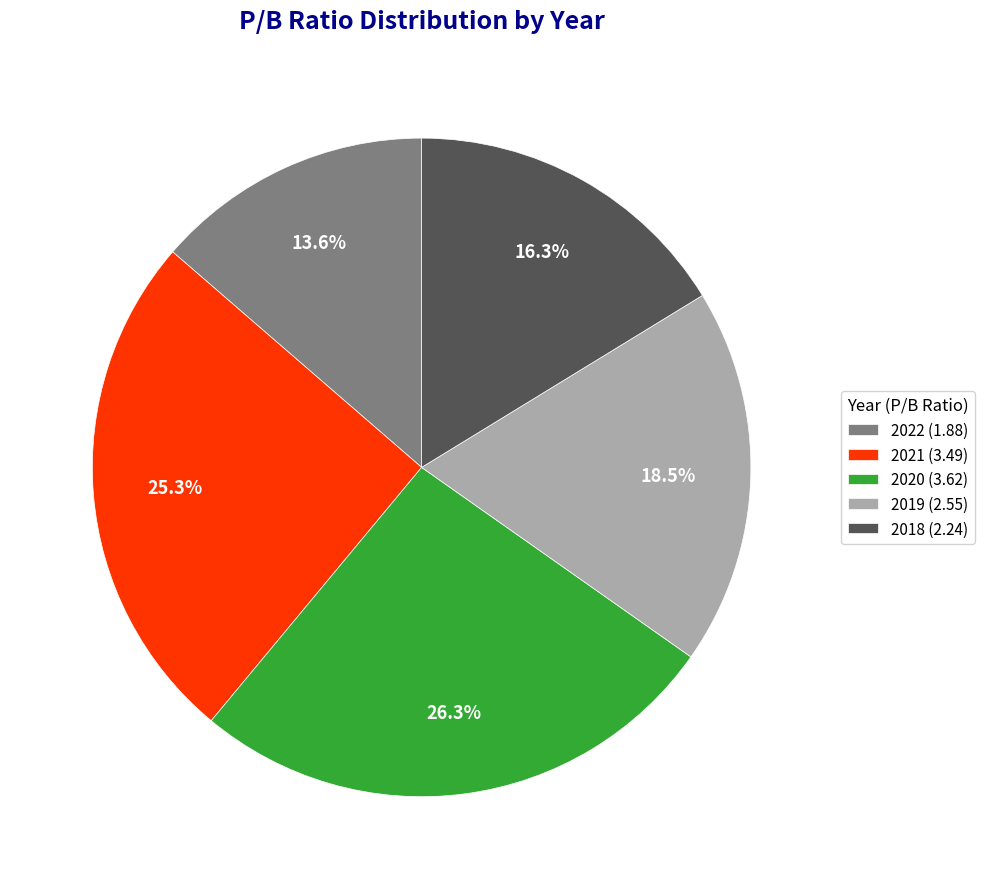

Which slice is the smallest?

2022